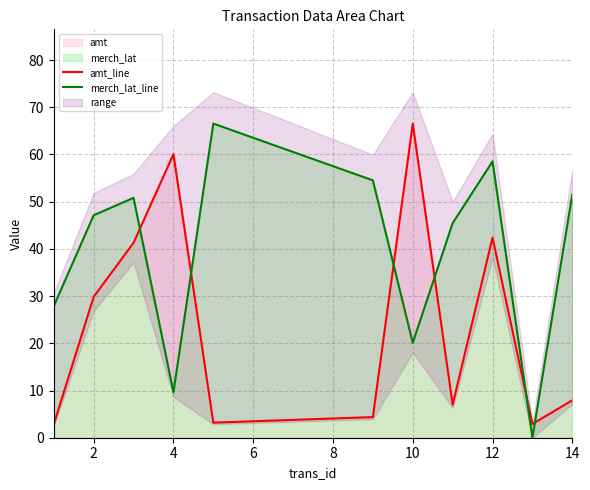

What is the average value of the amt_line series?

24.4